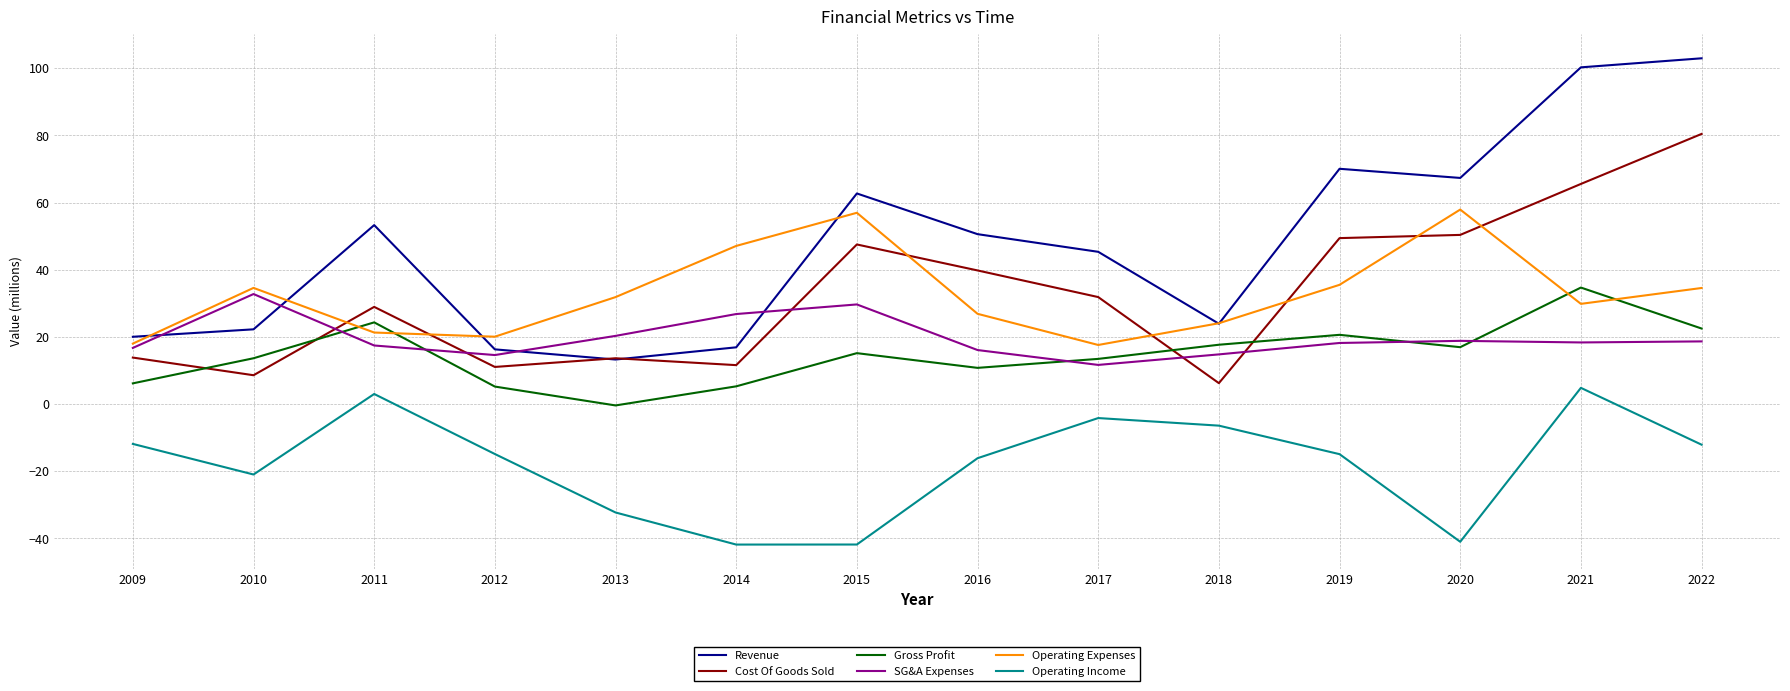

Where is the first local minimum for Operating Income?

2010